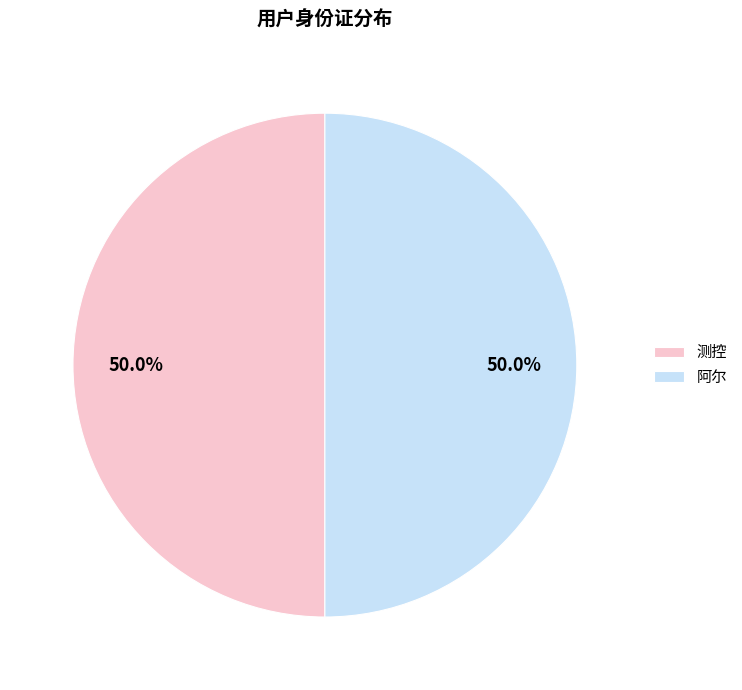

The 阿尔 slice represents 65% of the pie. True or false?

False